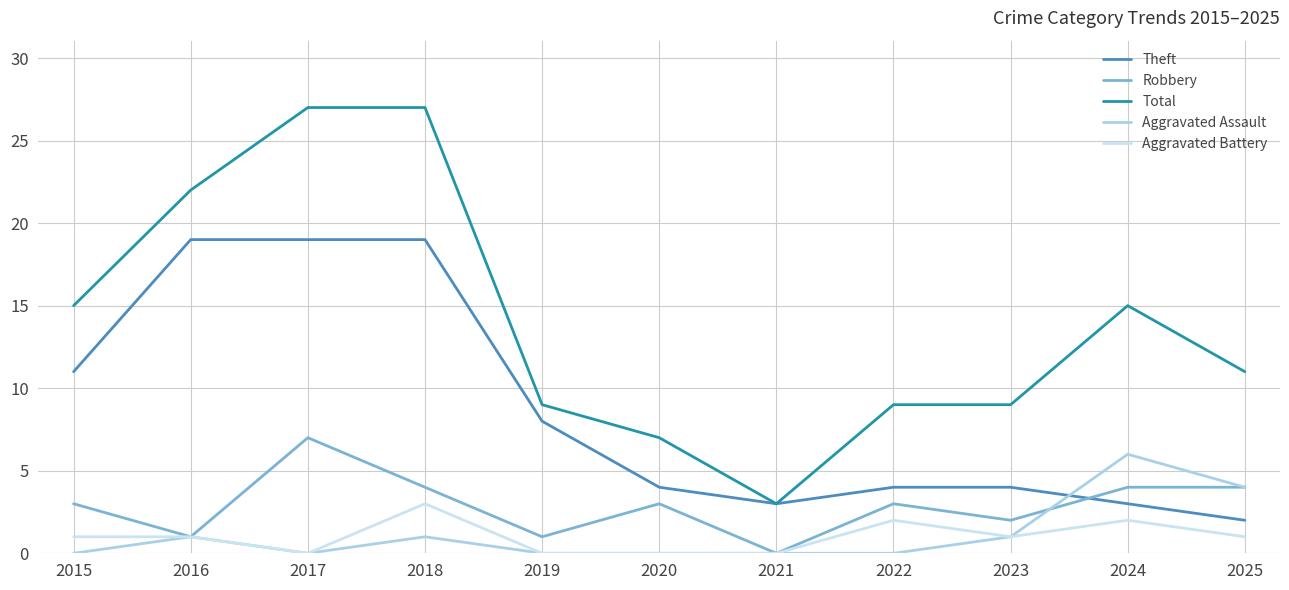

What are all the series names shown in the legend?

Theft, Robbery, Total, Aggravated Assault, Aggravated Battery